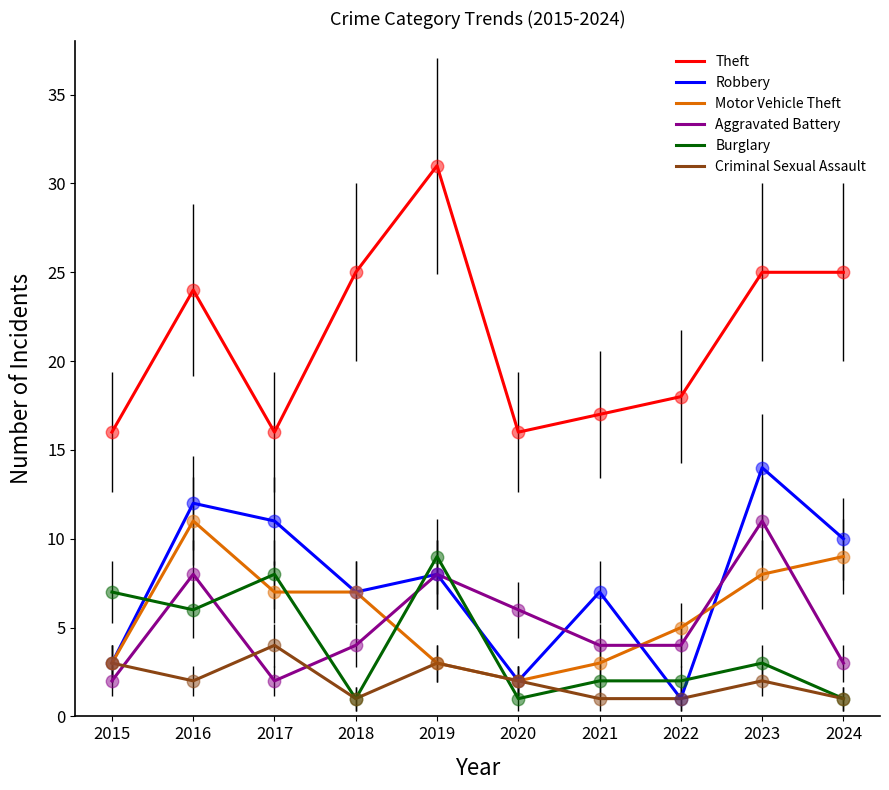

Which series changed the most between 2018 and 2022?

Theft